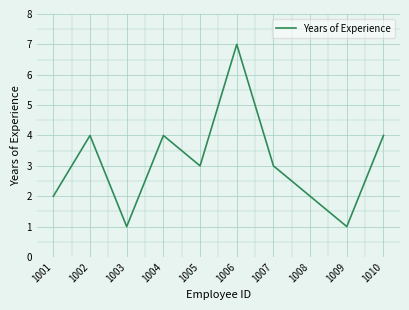

Does the chart have visible grid lines?

Yes